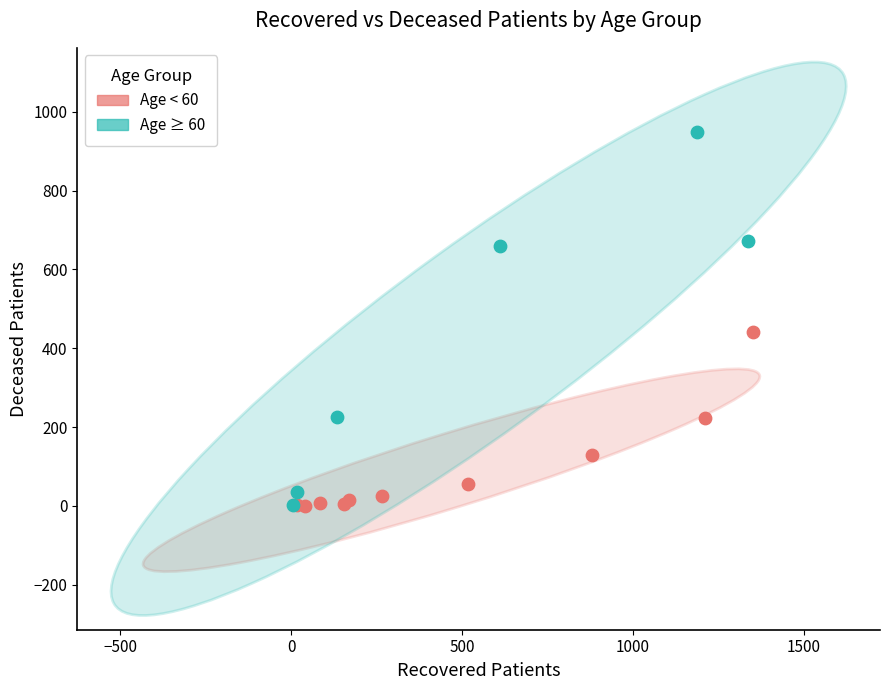

Which series has the widest spread of Y values?

Age ≥ 60